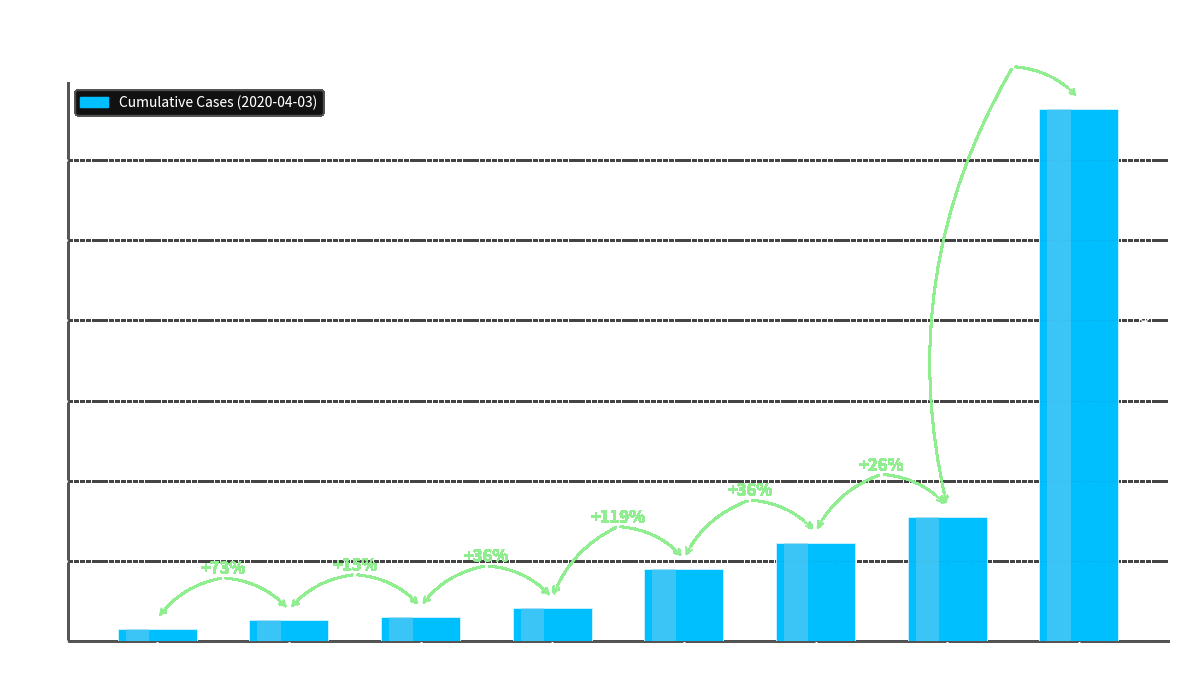

What is the approximate value at AG?

15